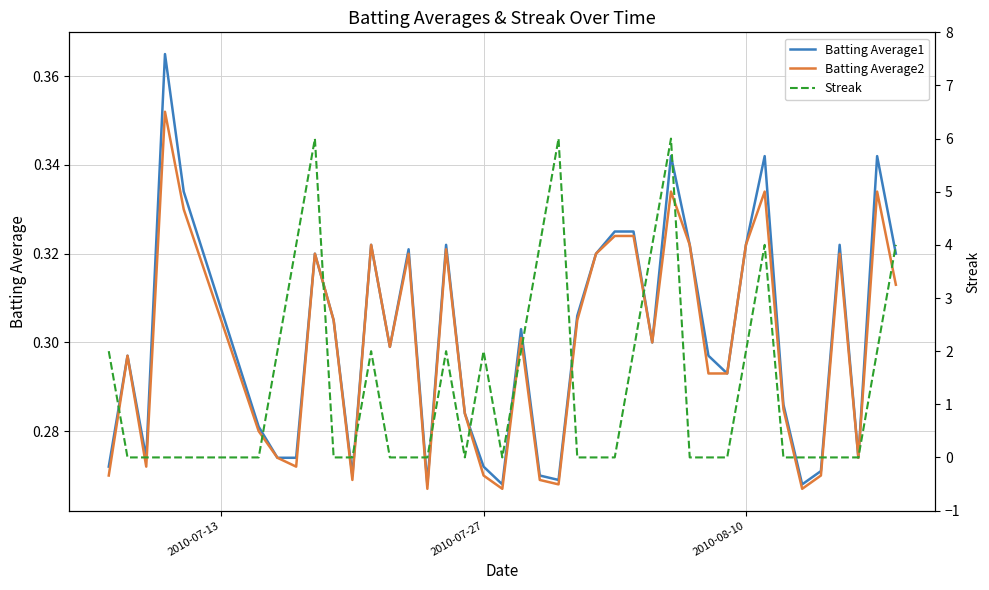

Which series has the largest range (max minus min)?

Streak